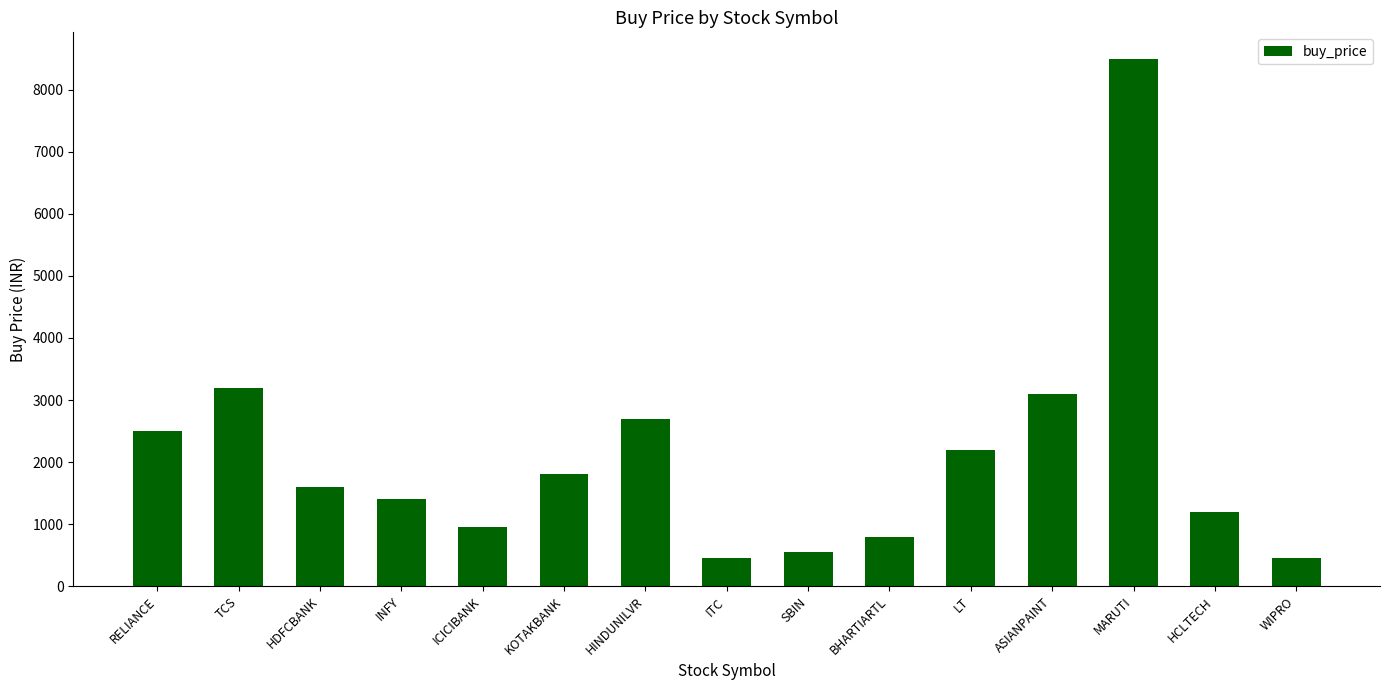

What is the change in value from RELIANCE to HCLTECH?

-1300